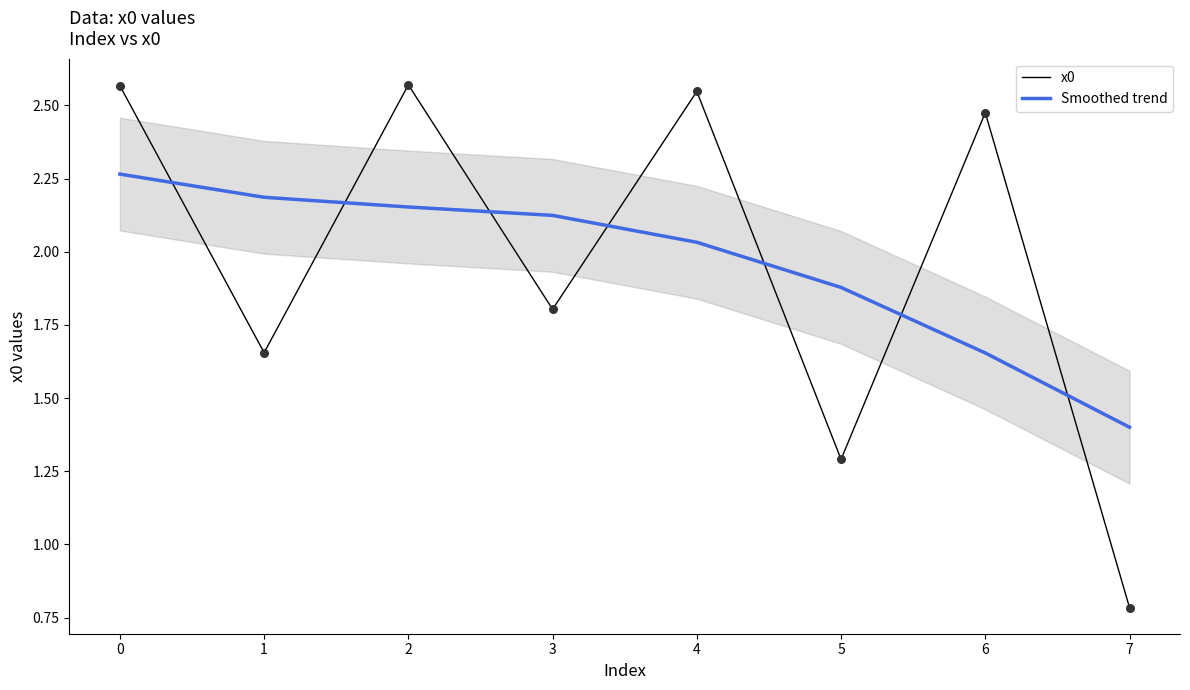

Which series has the widest spread of Y values?

x0